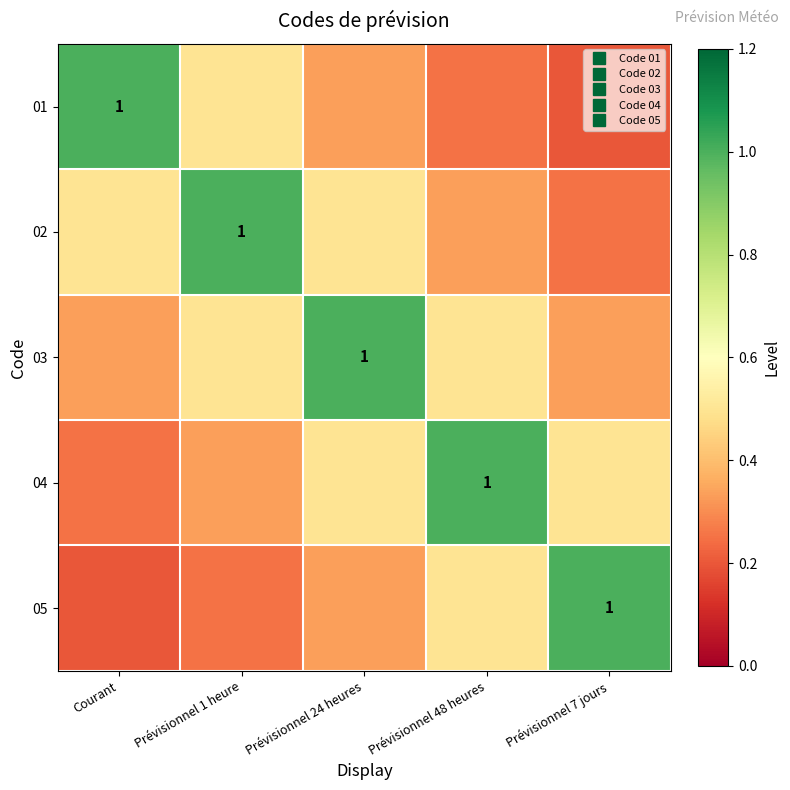

How many 04 values are between 0 and 1?

5